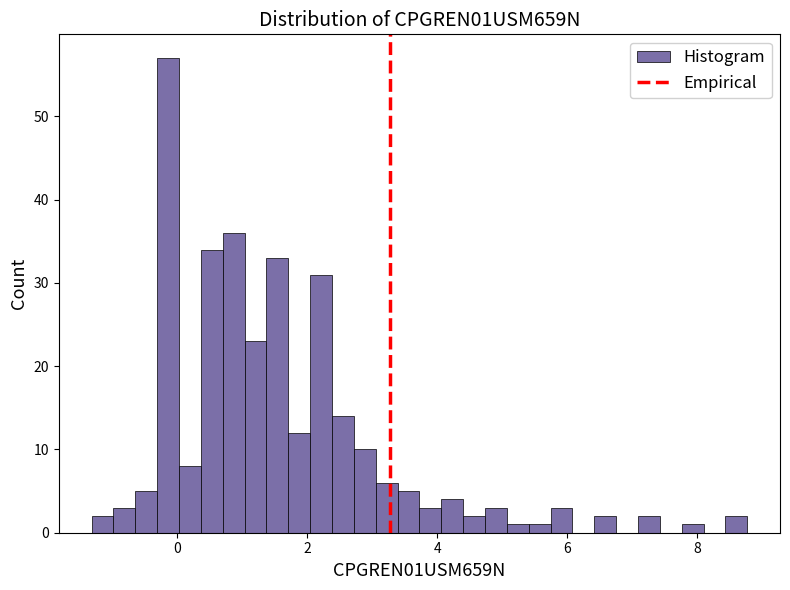

Read against the x-axis, roughly where is the centre of the tallest bar?

-0.2